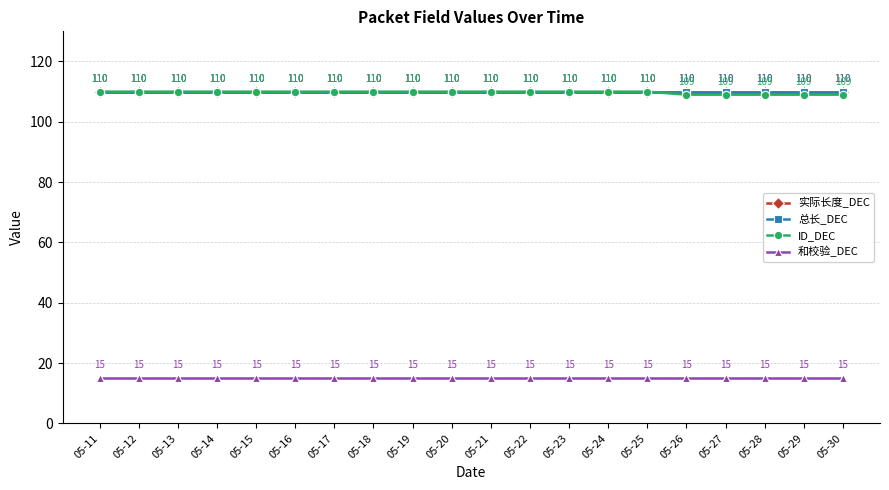

Where is ID_DEC nearest to the value 109?

05-26